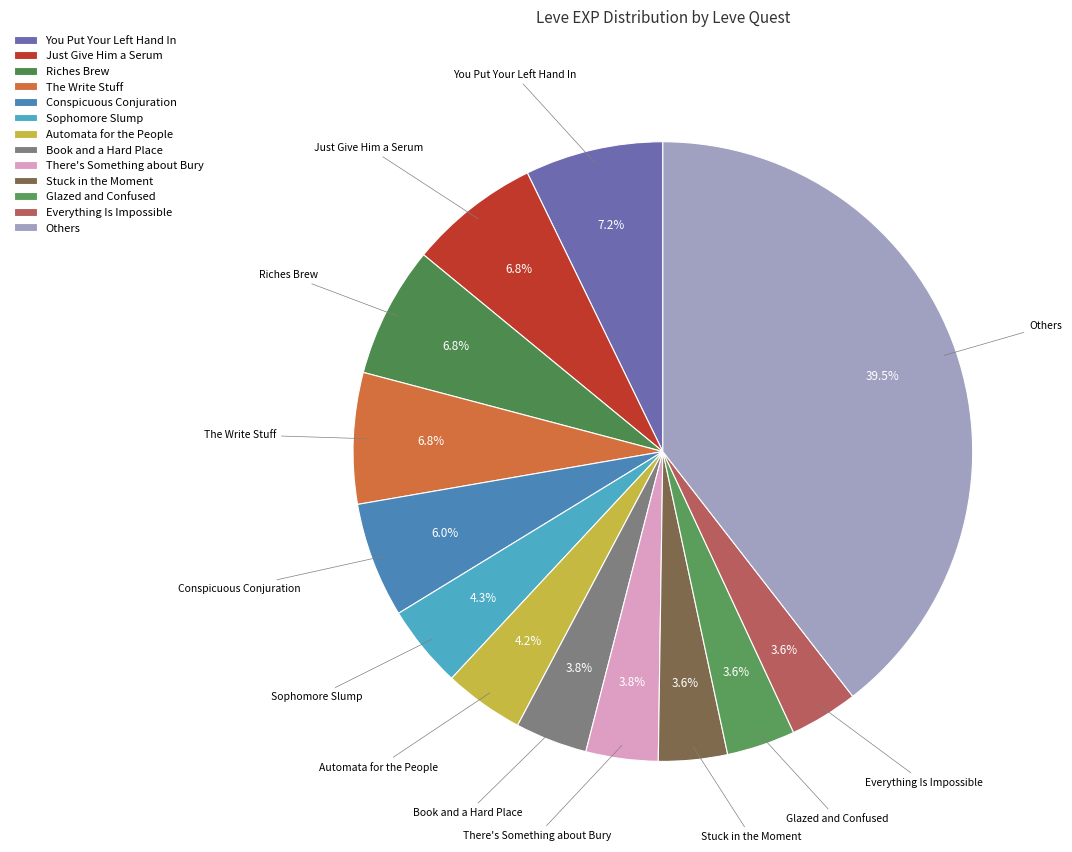

How many slices are in this pie chart?

13